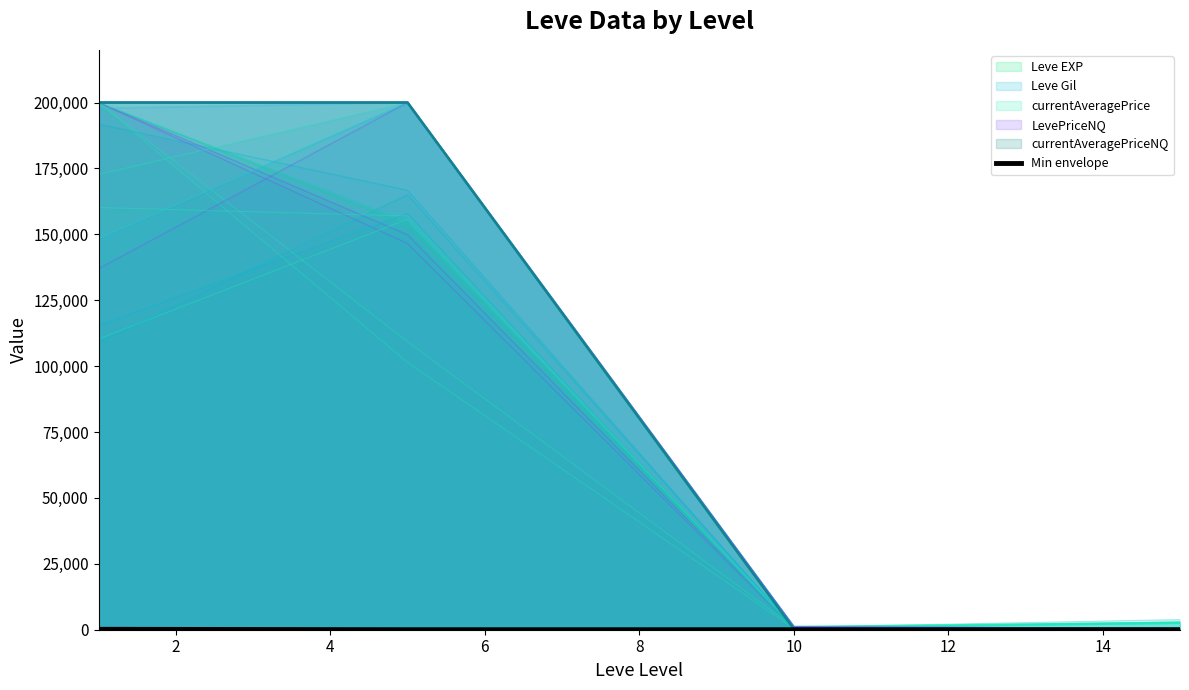

How many points are lower than both their immediate neighbors (excluding endpoints)?

1